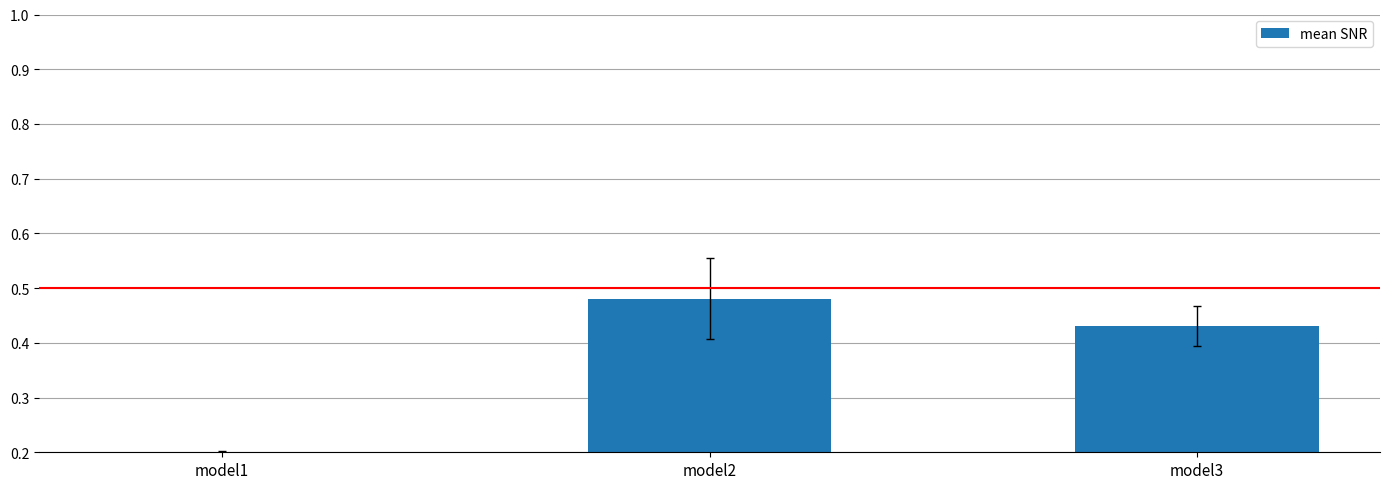

What is the value of the 2nd bar from the left?

0.5